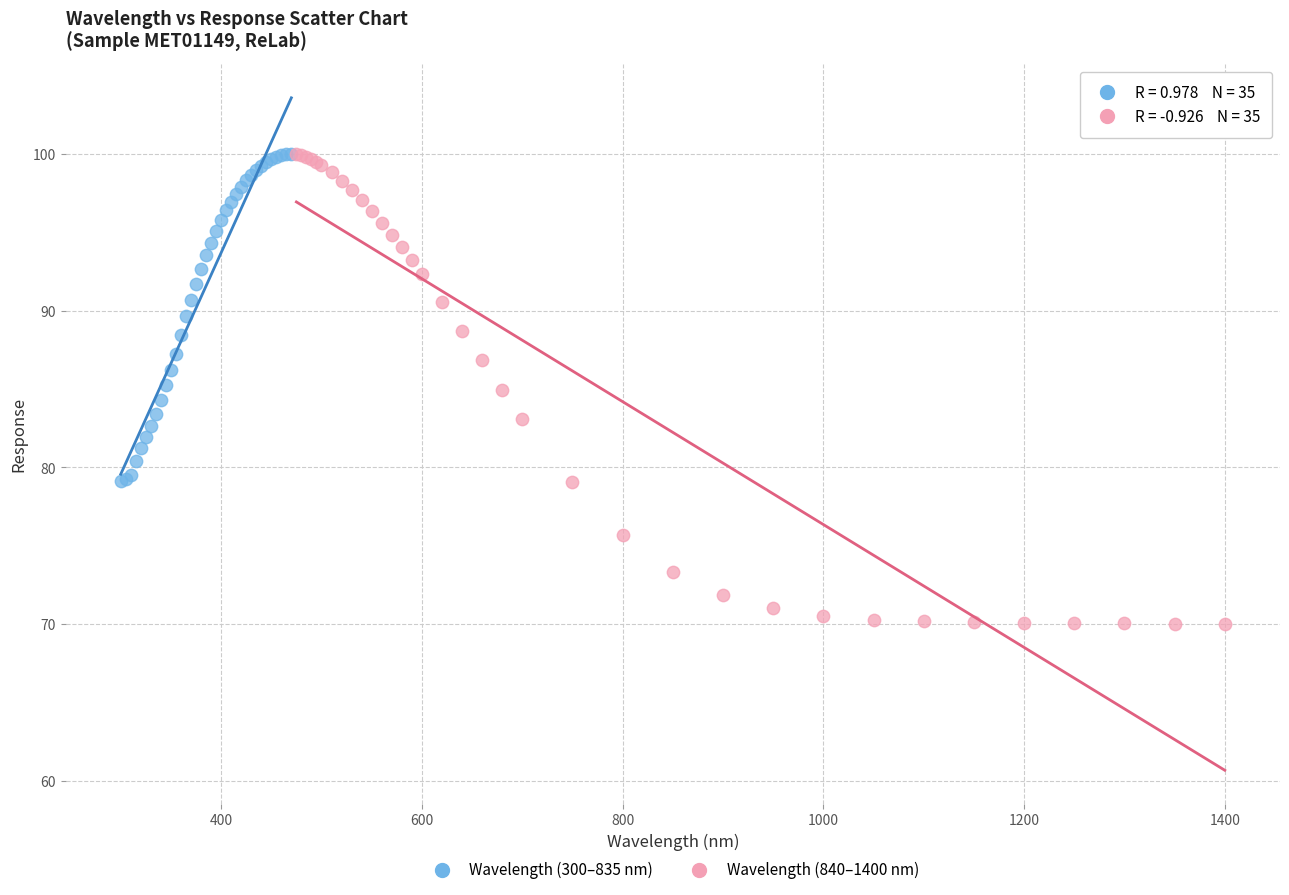

Which series has the largest Y range (max minus min)?

Wavelength (840–1400 nm)